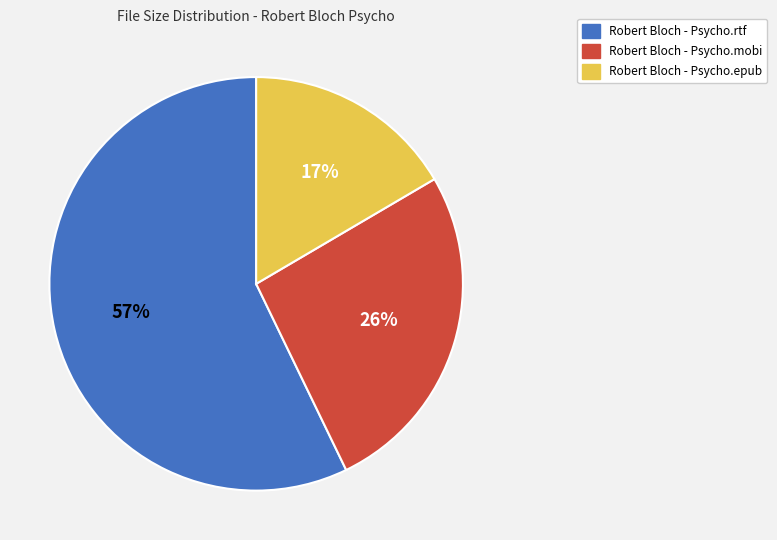

Which category accounts for the majority?

Robert Bloch - Psycho.rtf